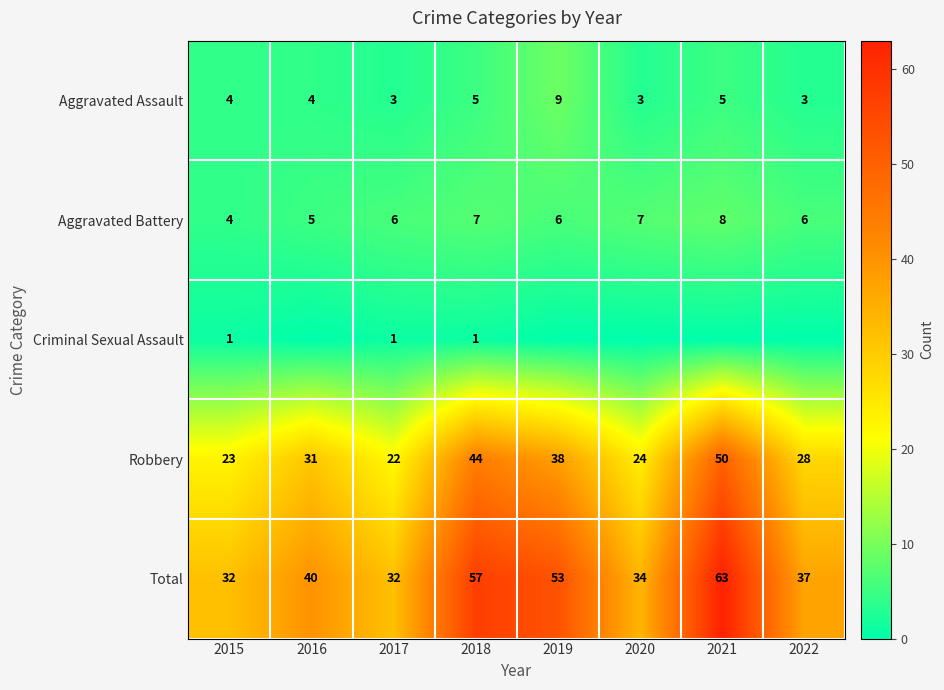

How many data points in Aggravated Battery are less than 6?

2